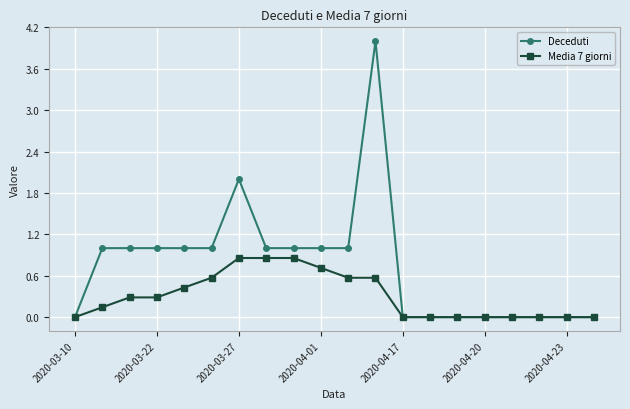

At how many categories does at least one series exceed 3?

1